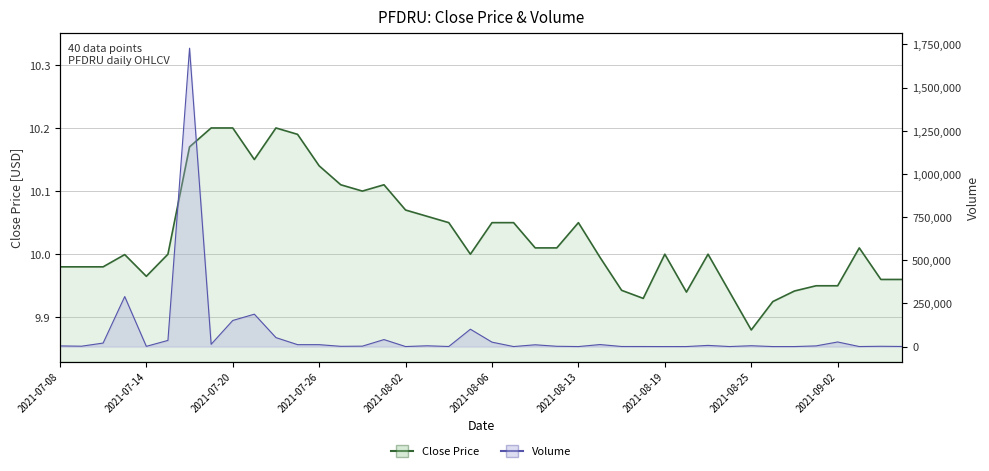

Reading left to right, what are all the values shown in this chart?

close: 10.0	10.0	10.0	10.0	10.0	10.0	10.2	10.2	10.2	10.2	10.2	10.2	10.1	10.1	10.1	10.1	10.1	10.1	10.1	10.0	10.1	10.1	10.0	10.0	10.1	10.0	9.9	9.9	10.0	9.9	10.0	9.9	9.9	9.9	9.9	9.9	9.9	10.0	10.0	10.0
volume: 3966.0	2253.0	20506.0	289713.0	1503.0	35797.0	1728115.0	13359.0	151267.0	187796.0	52062.0	11311.0	11250.0	1579.0	2525.0	40654.0	300.0	4700.0	600.0	100673.0	25782.0	254.0	10517.0	1845.0	250.0	11841.0	575.0	414.0	180.0	265.0	6942.0	250.0	5039.0	189.0	191.0	4087.0	26751.0	353.0	1858.0	685.0